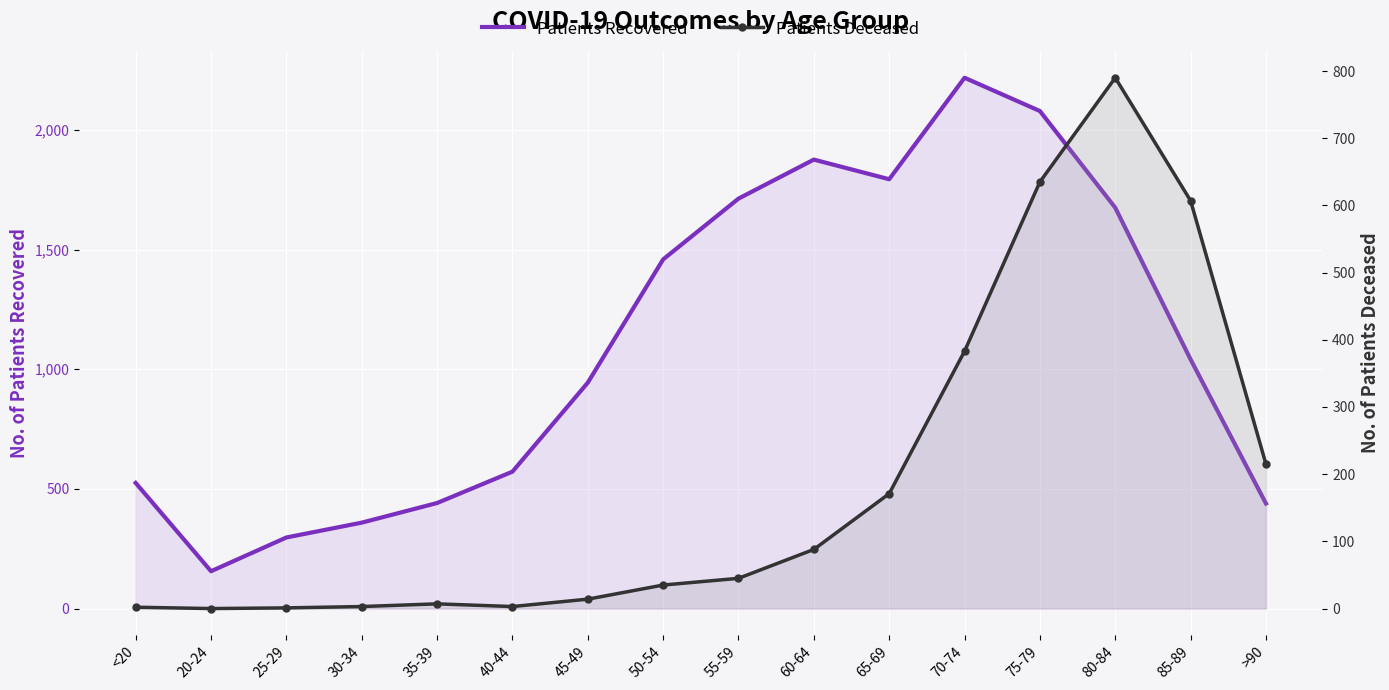

Is it true that Patients Recovered equals 1041 at 85-89?

True